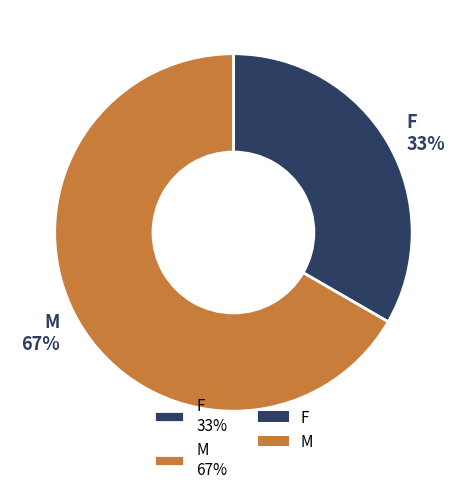

True or false: F accounts for 33% of the total.

True